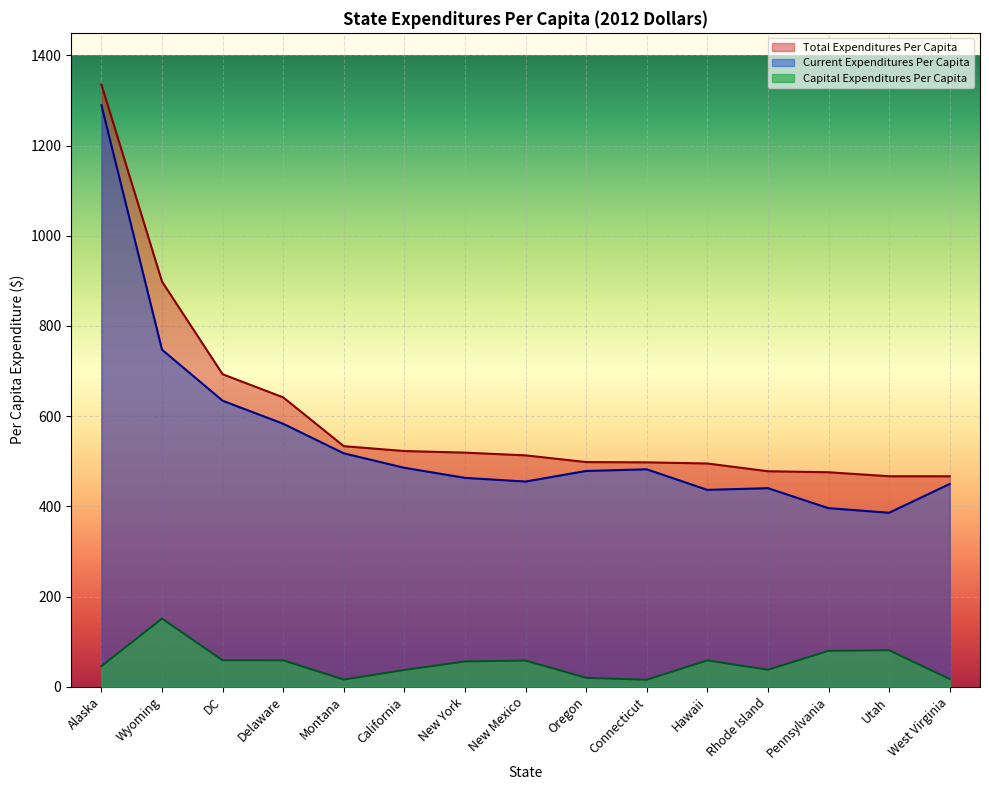

Count the number of data series in this chart.

3